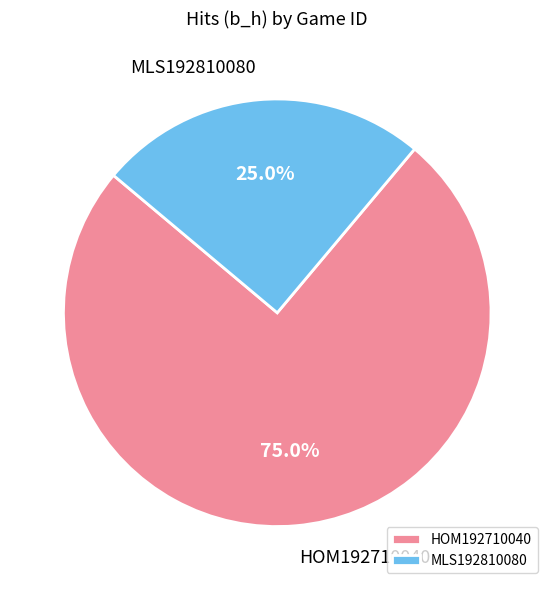

Between MLS192810080 and HOM192710040, which is larger?

HOM192710040